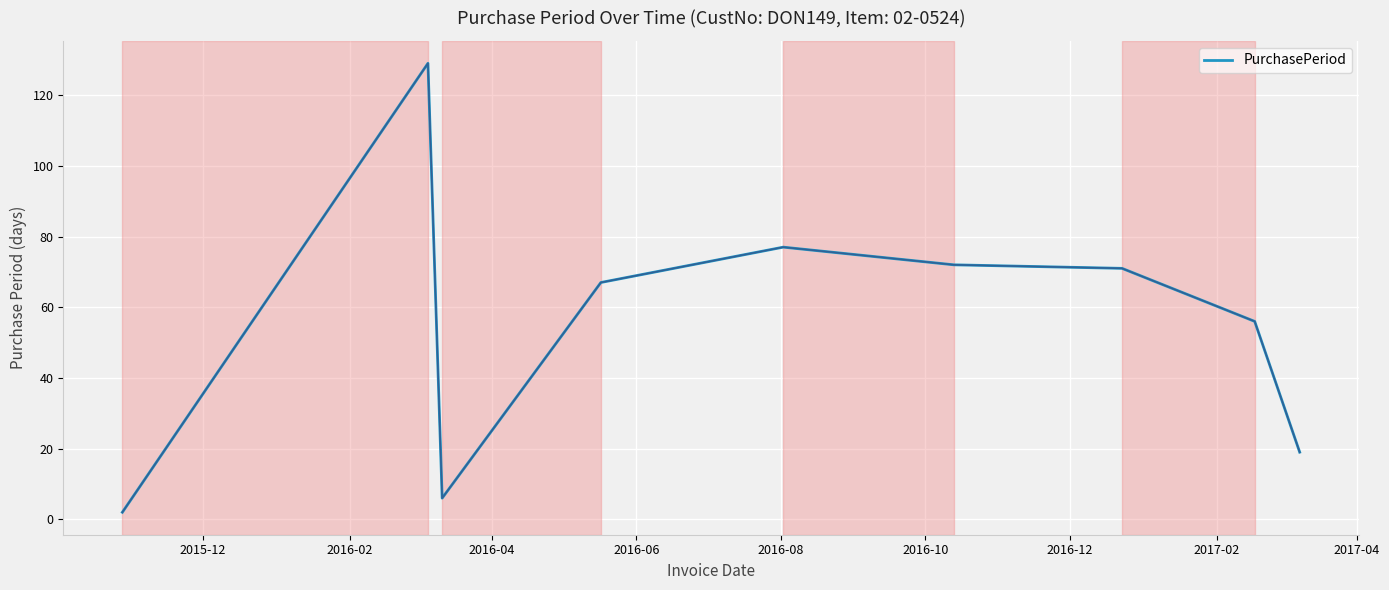

What is the difference between the maximum and minimum values?

127